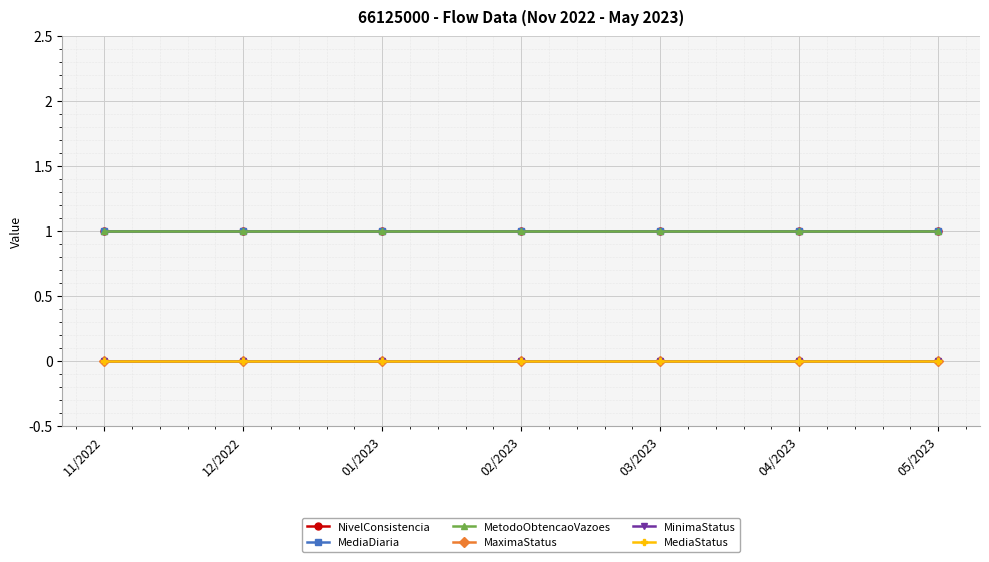

True or false: MediaStatus and MaximaStatus cross at least once.

False